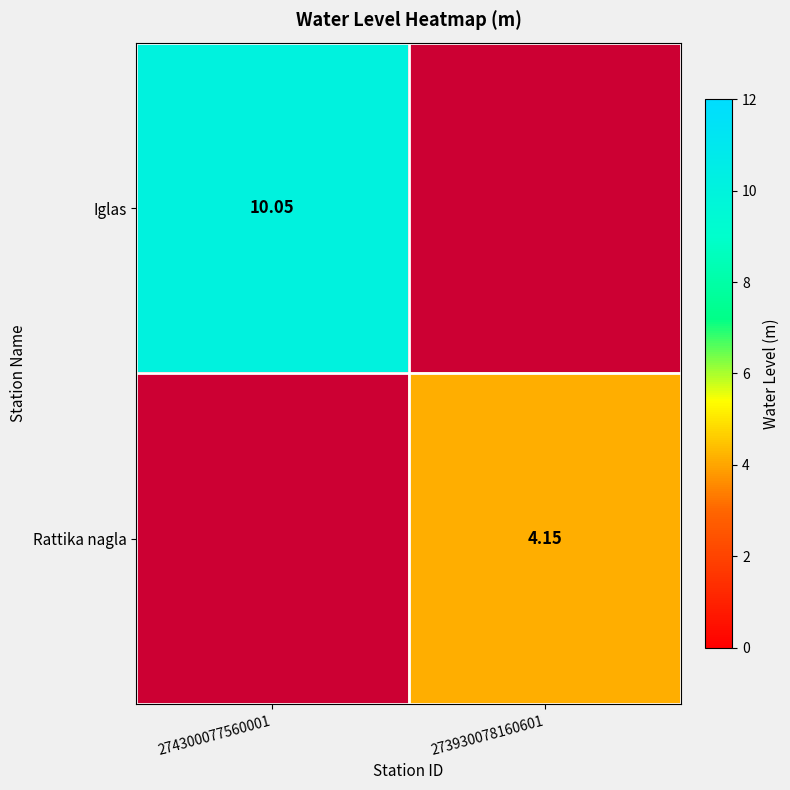

The value of Rattika nagla at 274300077560001 is 2.7. True or false?

False